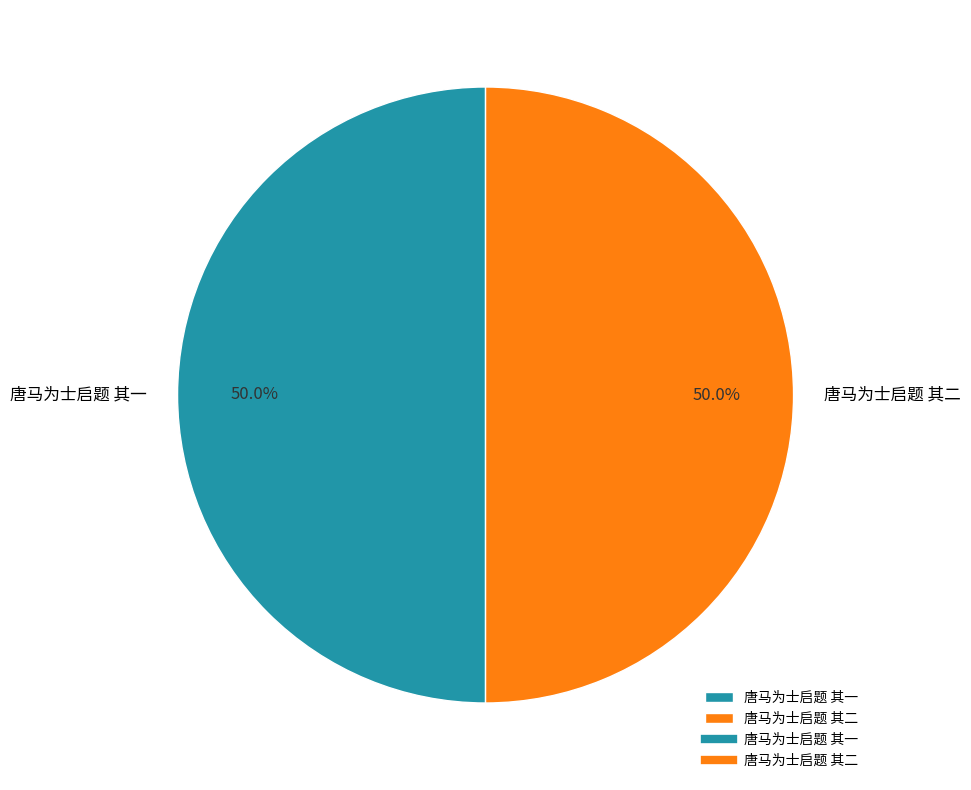

To the nearest percent, what portion does 唐马为士启题 其二 represent?

50%